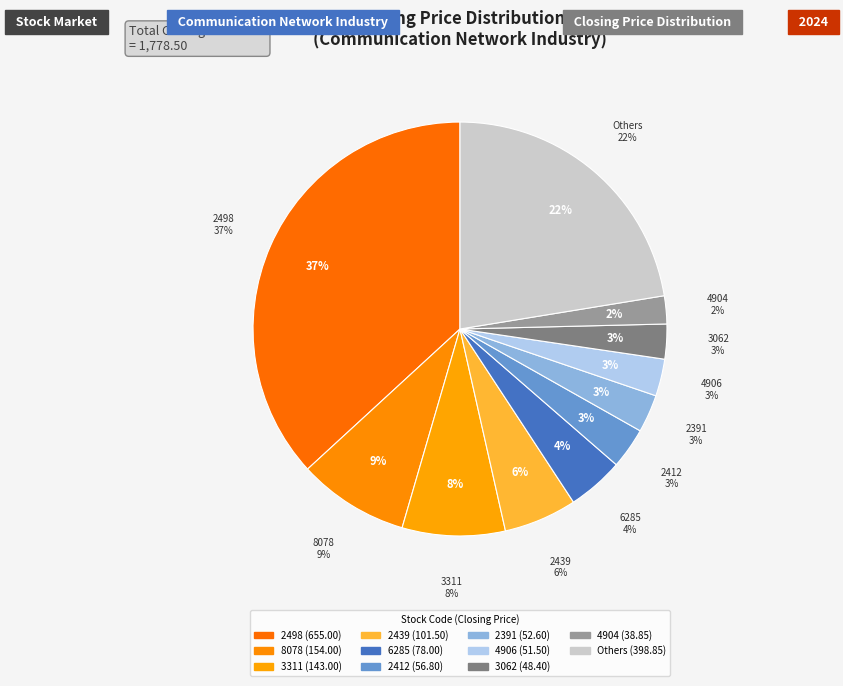

To the nearest percent, what portion does 2391 represent?

3%